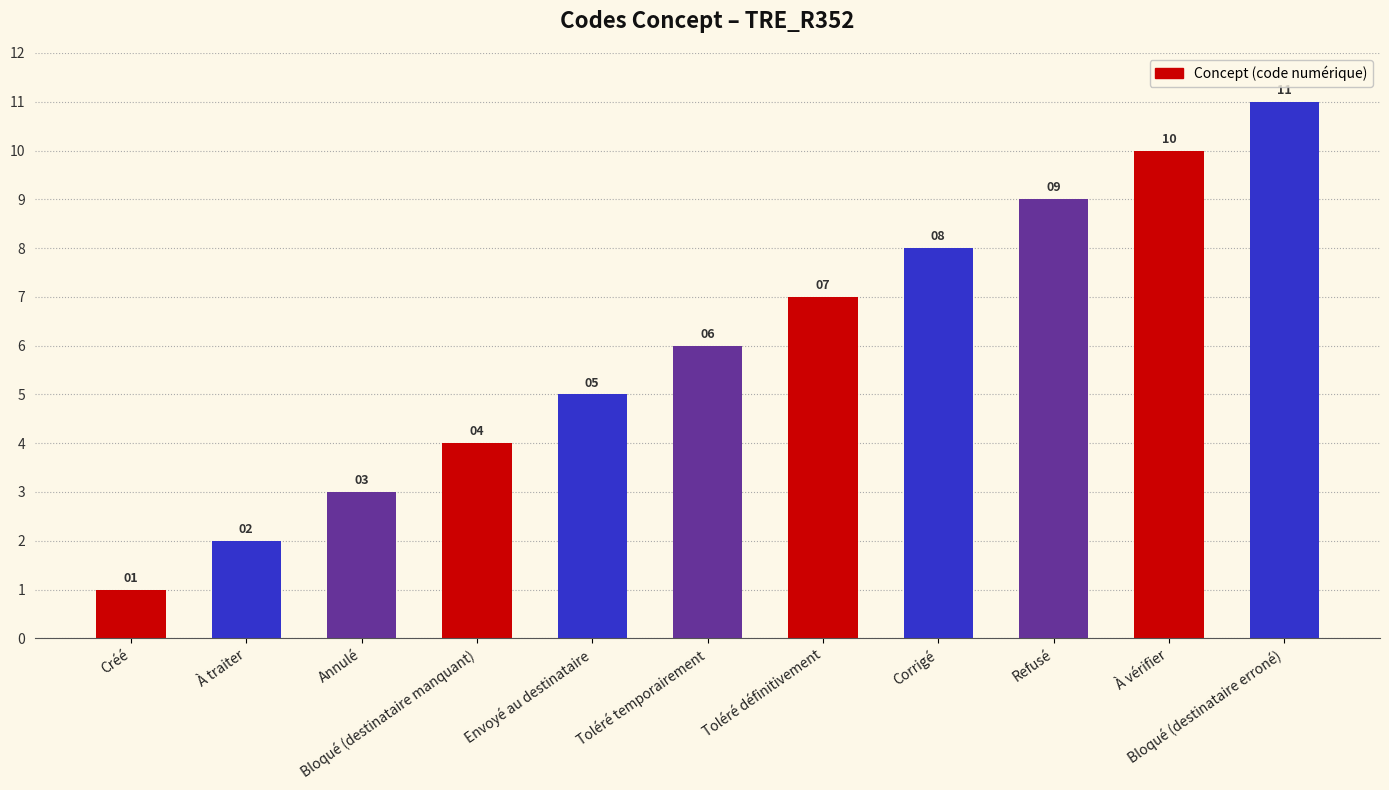

What position from the left is Toléré définitivement?

7